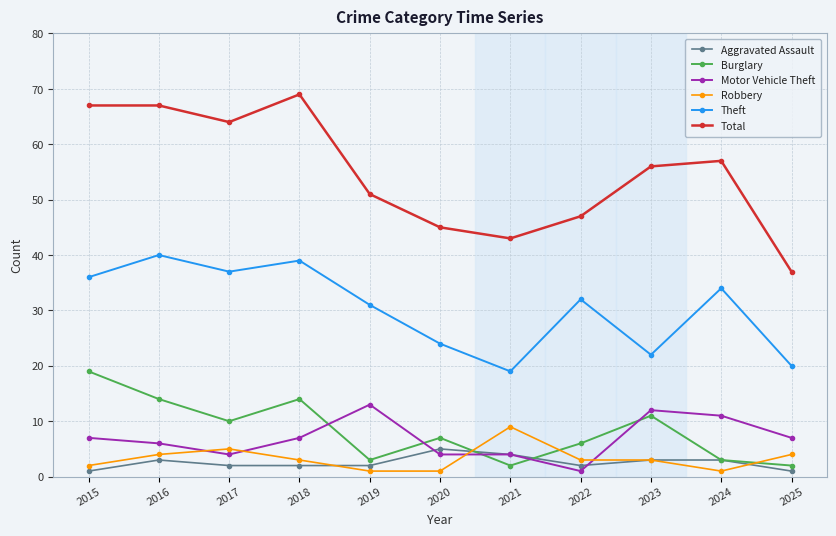

True or false: Robbery and Motor Vehicle Theft intersect in this chart.

True